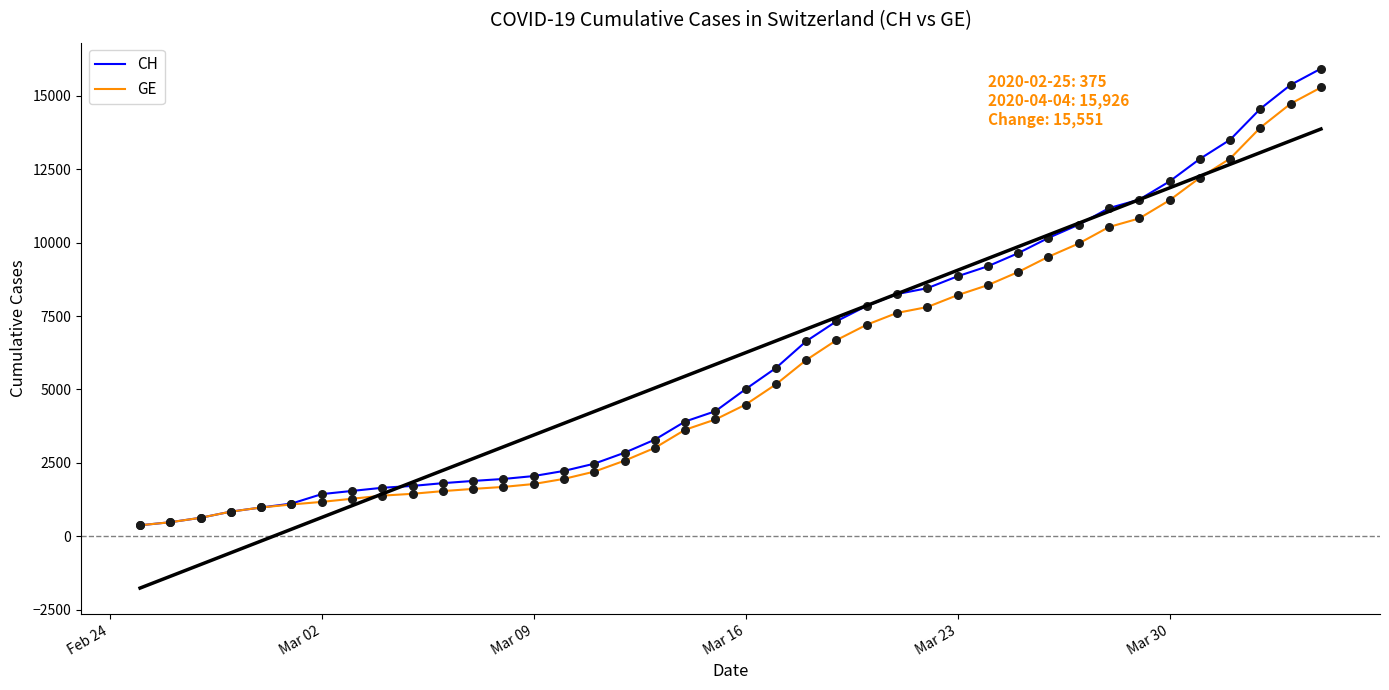

At how many categories does at least one series exceed 12159?

5